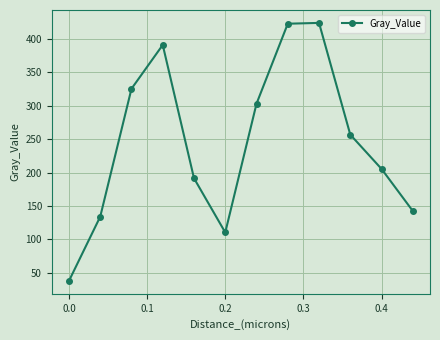

What is the difference between the maximum and minimum values?

386.1